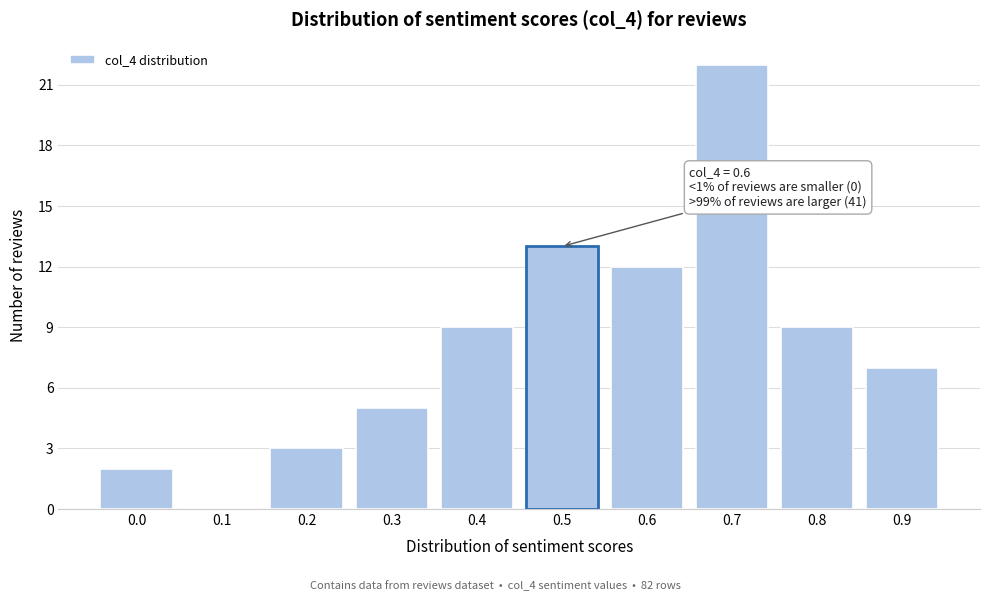

Reading left to right, what are all the values shown in this chart?

0.0=2	0.1=0	0.2=3	0.3=5	0.4=9	0.5=13	0.6=12	0.7=22	0.8=9	0.9=7